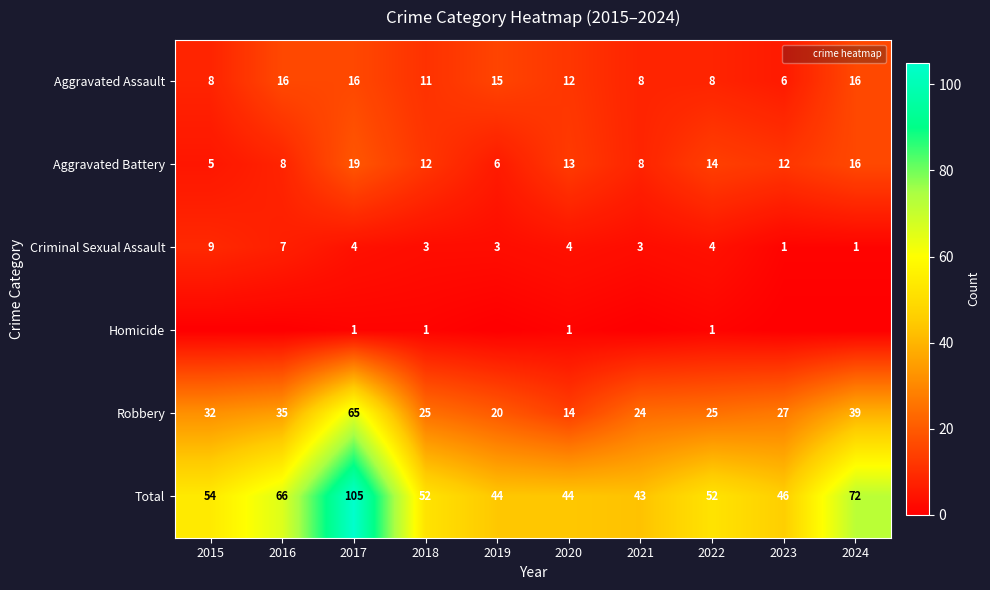

How many distinct data groups are displayed?

6